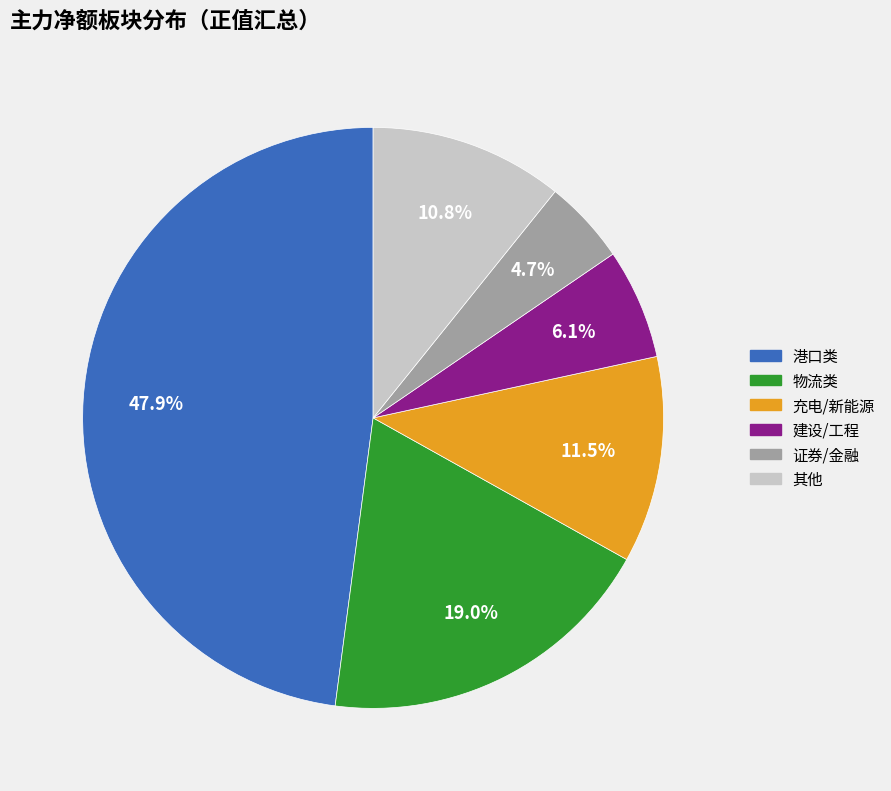

Is there a majority slice in this chart?

No